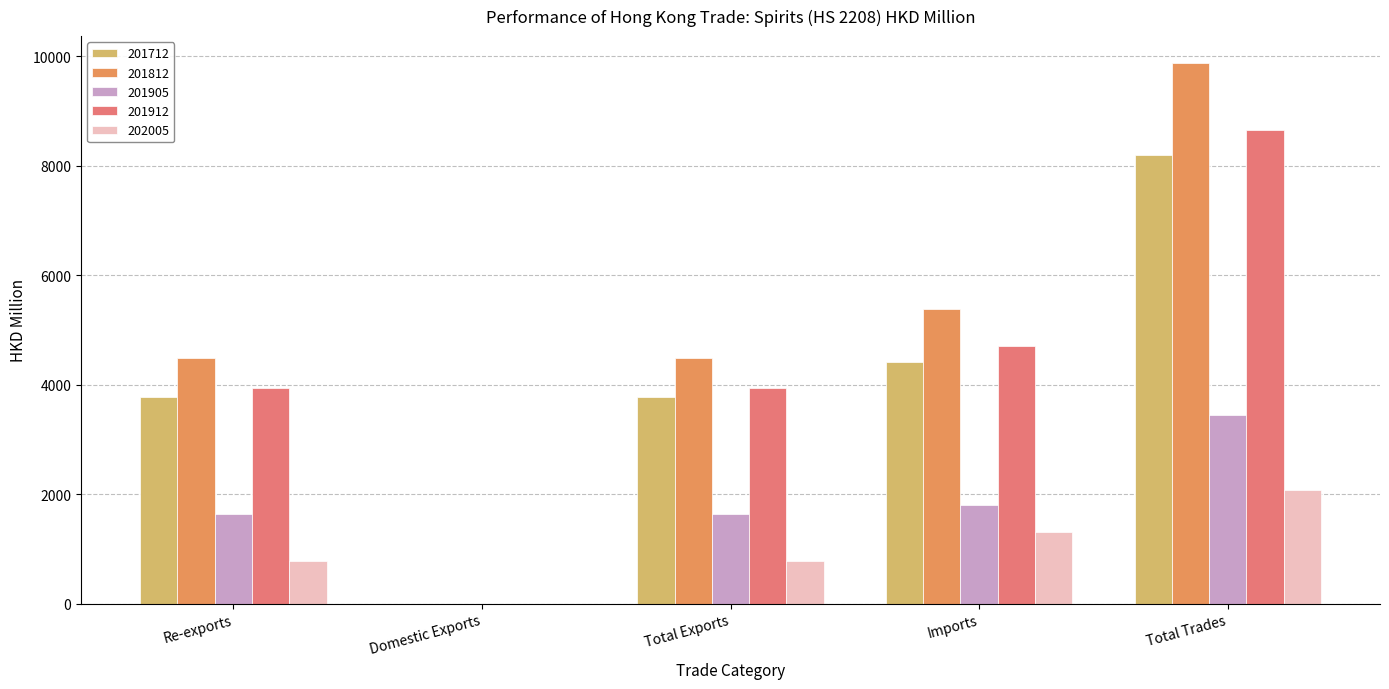

Which series has the widest spread of values?

201812